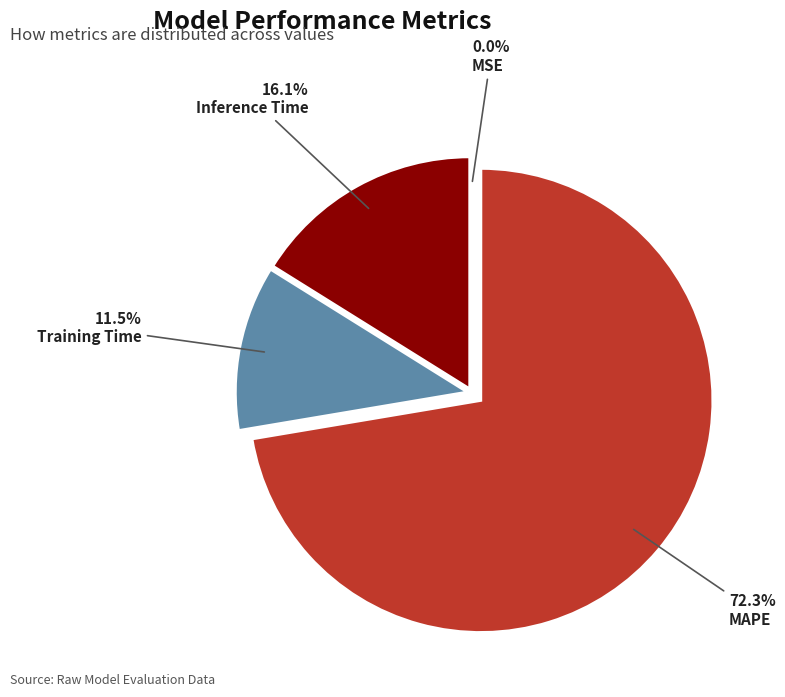

What percentage is NOT represented by Inference Time?

83.9%